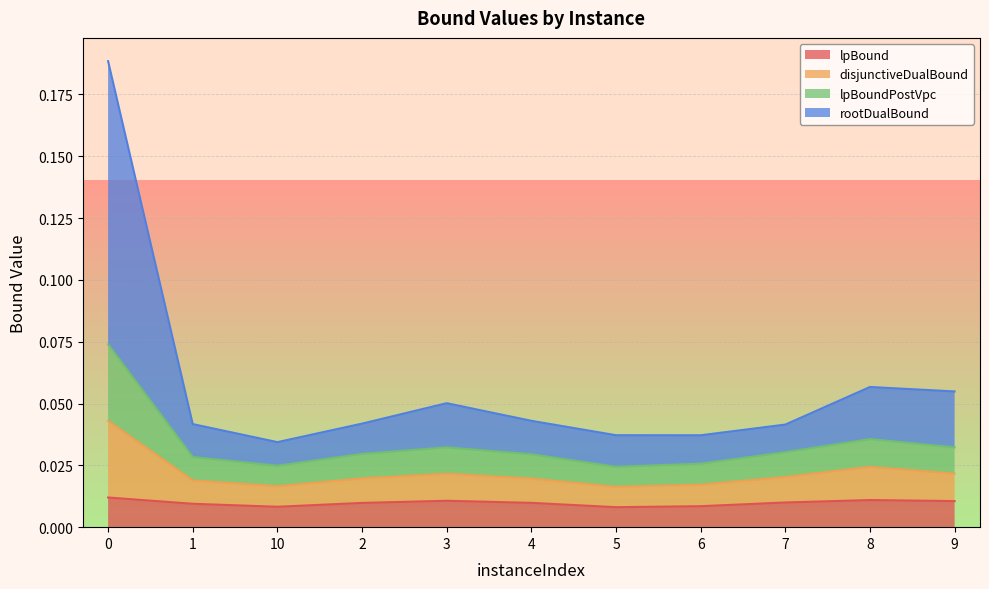

What position from the right is 2?

8